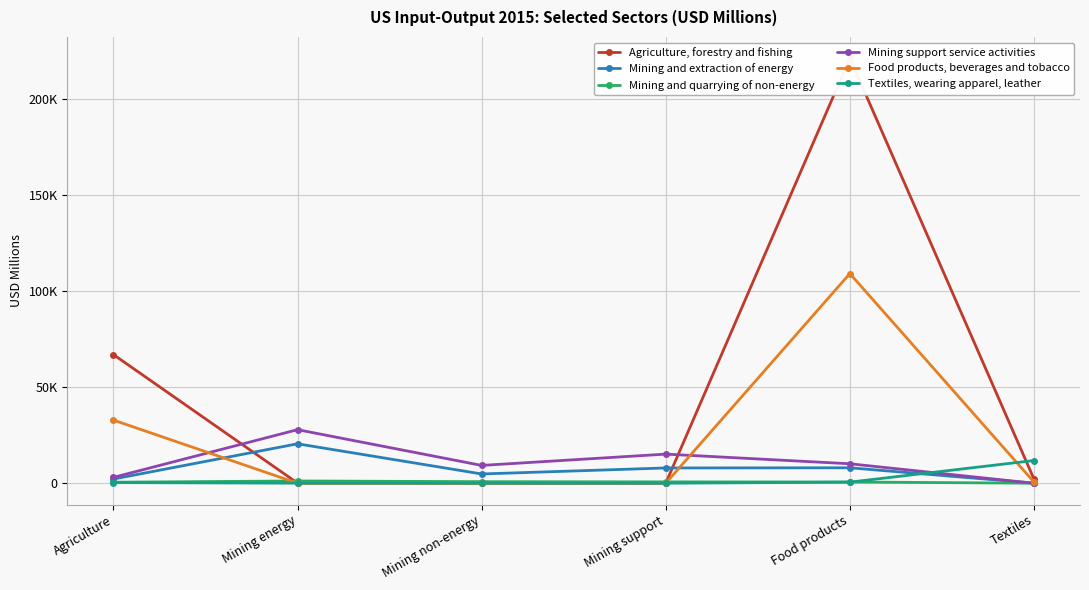

What is the minimum value shown in the chart?

2.9